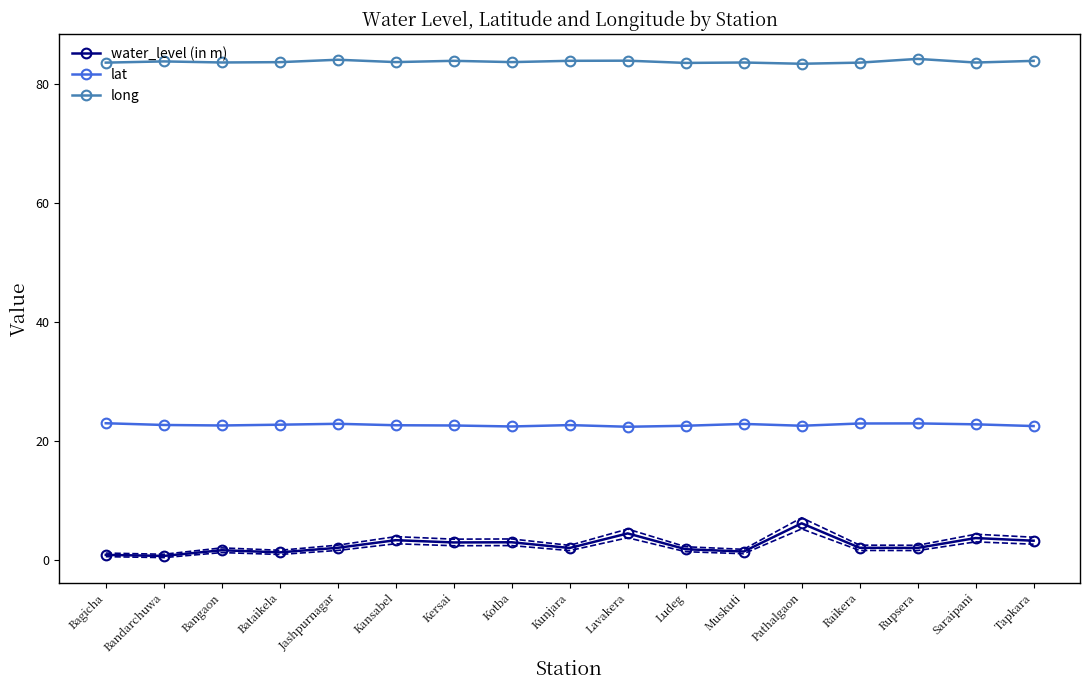

At how many categories does at least one series exceed 60?

17